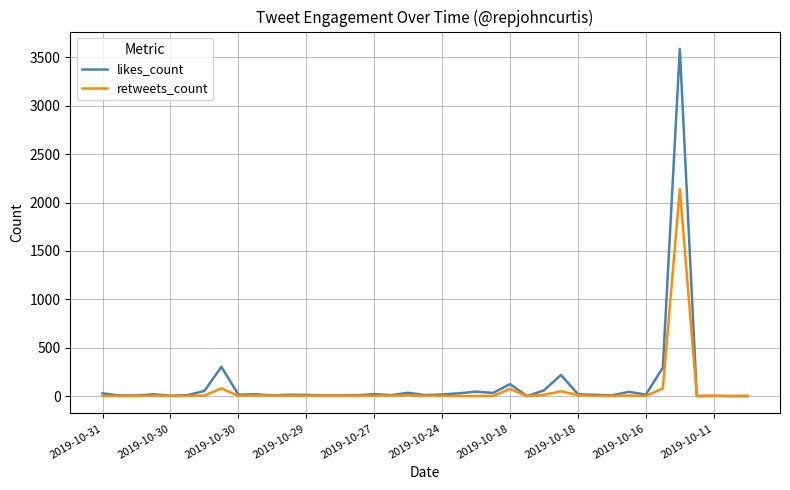

Does the chart display data point markers on the line(s)?

No